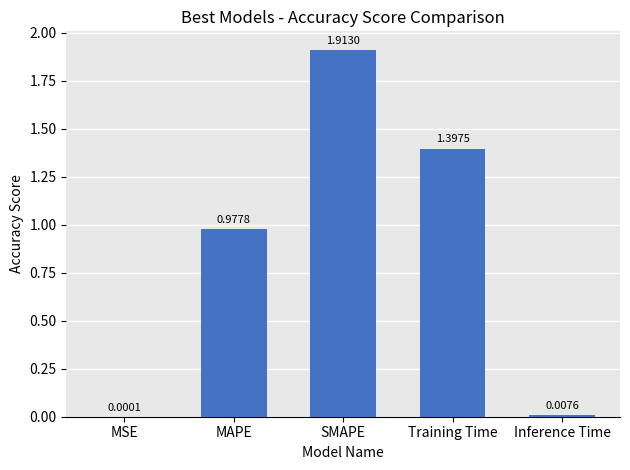

At which category does the chart reach its peak across all series?

SMAPE